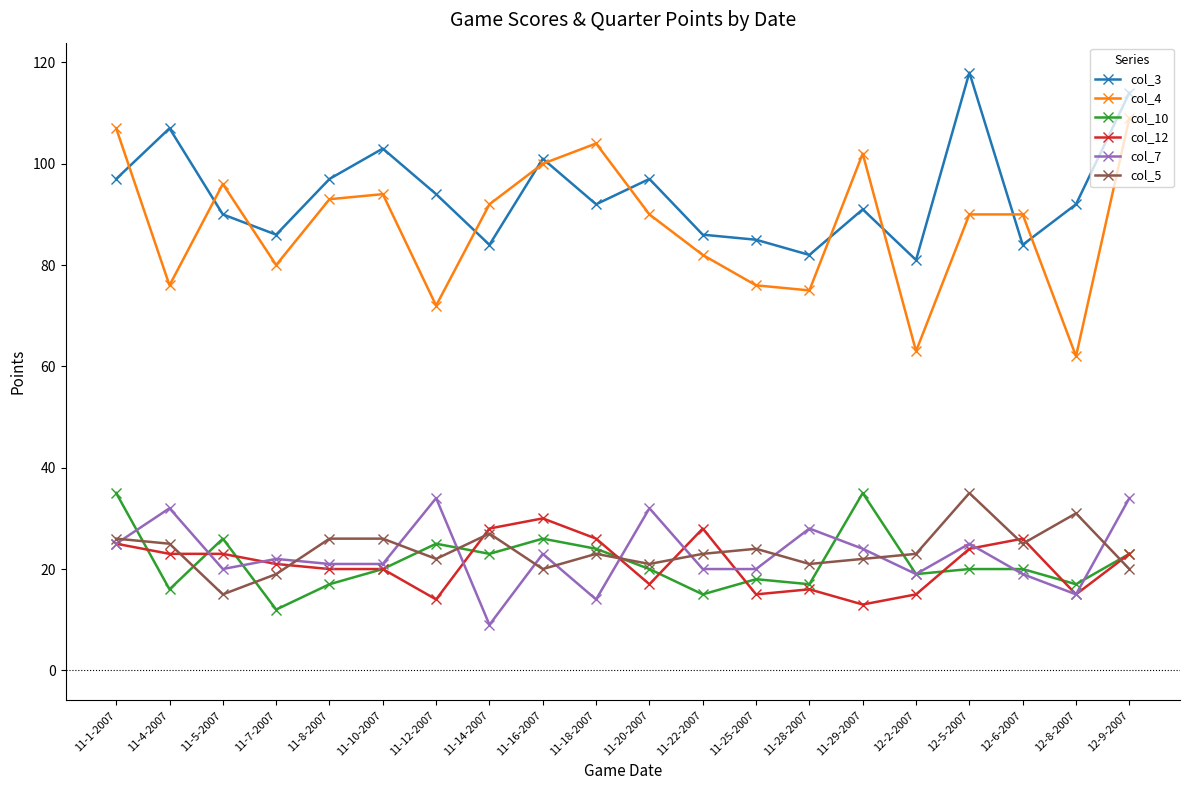

Reading right to left, transcribe all the data shown in this chart.

col_3: 114	92	84	118	81	91	82	85	86	97	92	101	84	94	103	97	86	90	107	97
col_4: 109	62	90	90	63	102	75	76	82	90	104	100	92	72	94	93	80	96	76	107
col_10: 23	17	20	20	19	35	17	18	15	20	24	26	23	25	20	17	12	26	16	35
col_12: 23	15	26	24	15	13	16	15	28	17	26	30	28	14	20	20	21	23	23	25
col_7: 34	15	19	25	19	24	28	20	20	32	14	23	9	34	21	21	22	20	32	25
col_5: 20	31	25	35	23	22	21	24	23	21	23	20	27	22	26	26	19	15	25	26